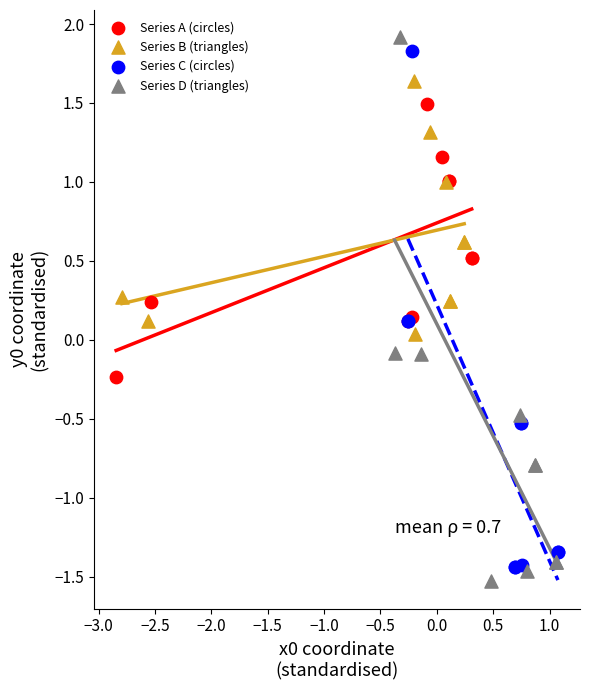

Which series reaches the maximum Y coordinate?

Series D (triangles)